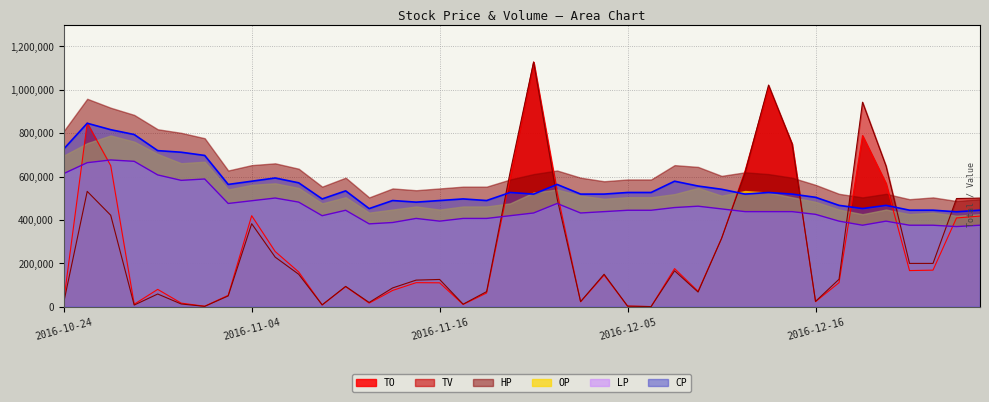

How many data points in LP are less than 438666?

18